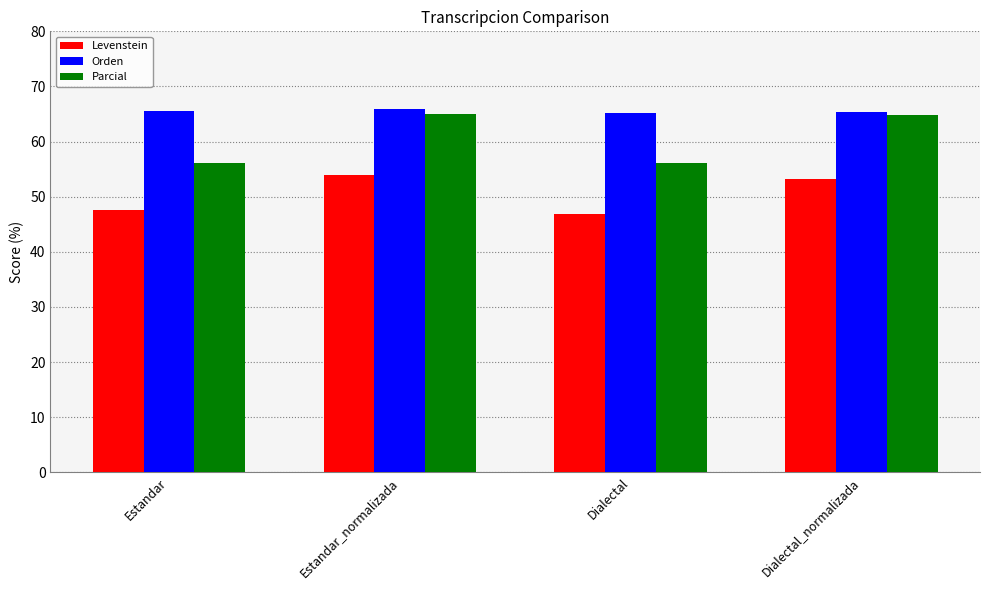

What is the value of the Levenstein bar at the 4th from the left?

53.1